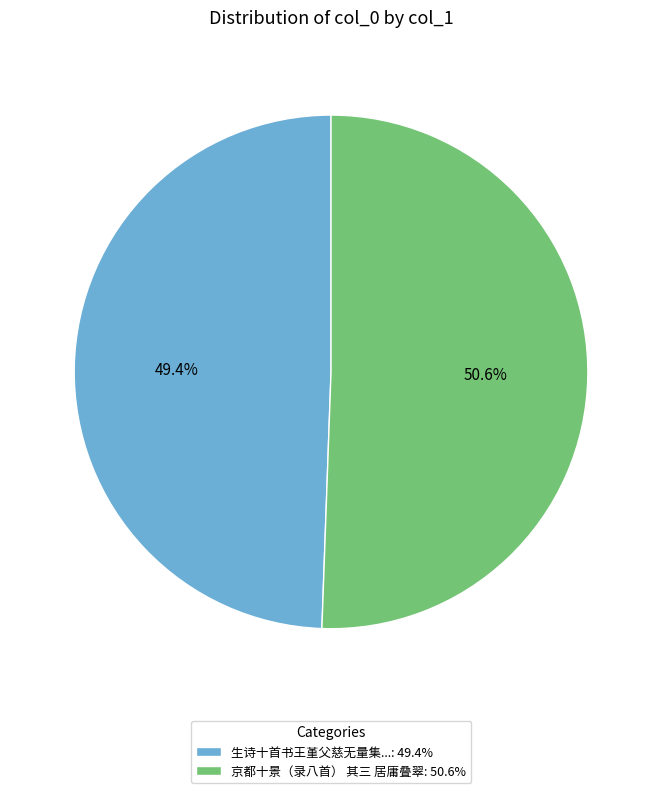

Does any single category account for the majority?

Yes